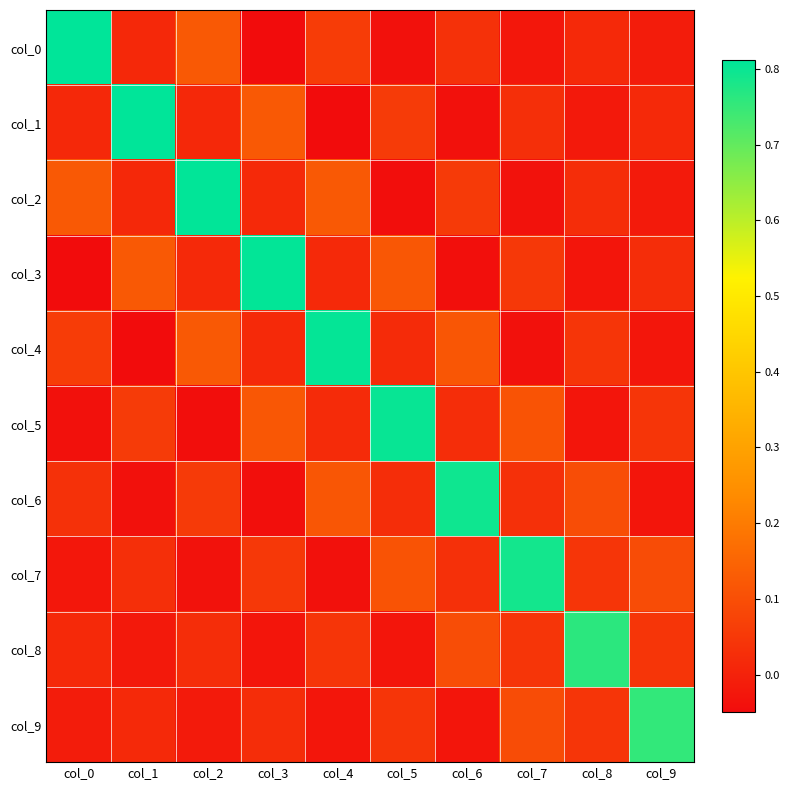

What is the greatest value displayed?

0.8